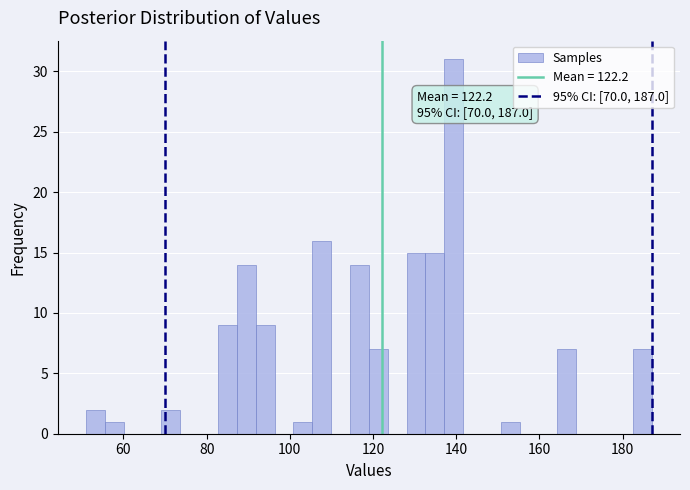

Around what value on the x-axis is the tallest bar? Give the approximate position of its centre, as read against the axis.

140